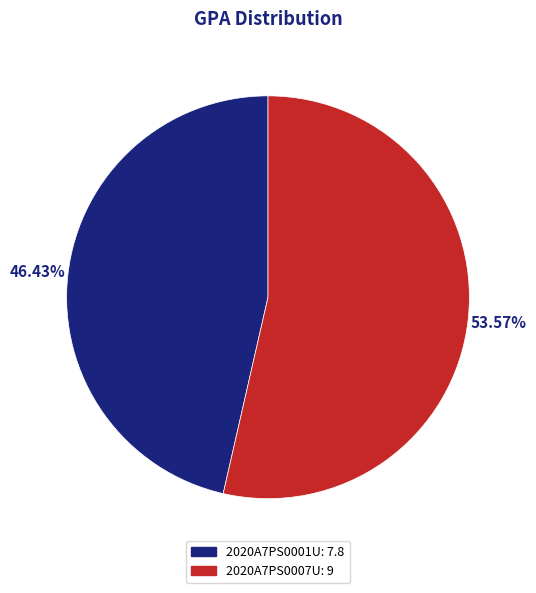

Combined, what portion of the pie is 2020A7PS0007U and 2020A7PS0001U?

100.0%